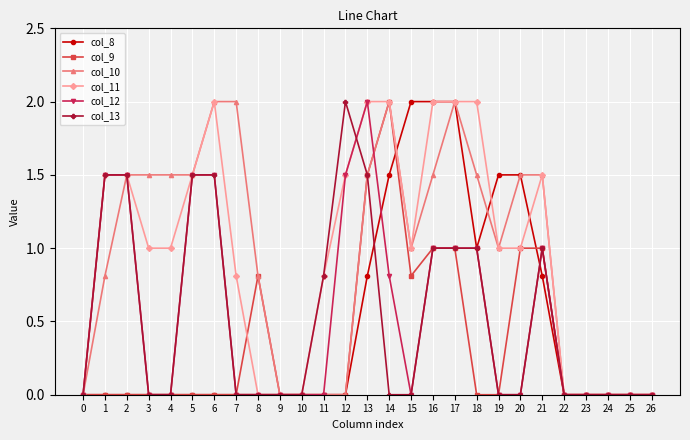

At which category is the sum across all series the highest?

13